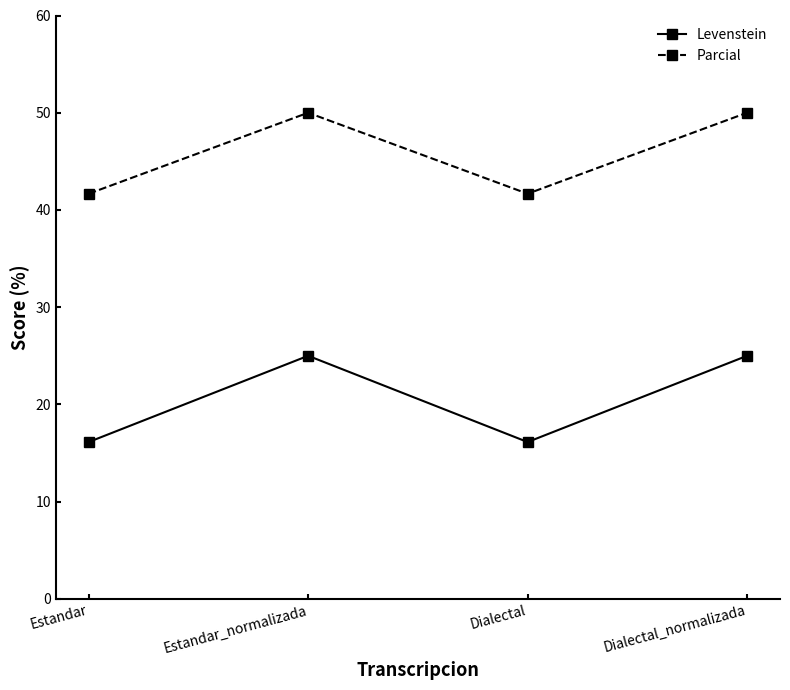

Reading left to right, extract all data points from this chart.

Levenstein: Estandar=16.1	Estandar_normalizada=25.0	Dialectal=16.1	Dialectal_normalizada=25.0
Parcial: Estandar=41.7	Estandar_normalizada=50.0	Dialectal=41.7	Dialectal_normalizada=50.0